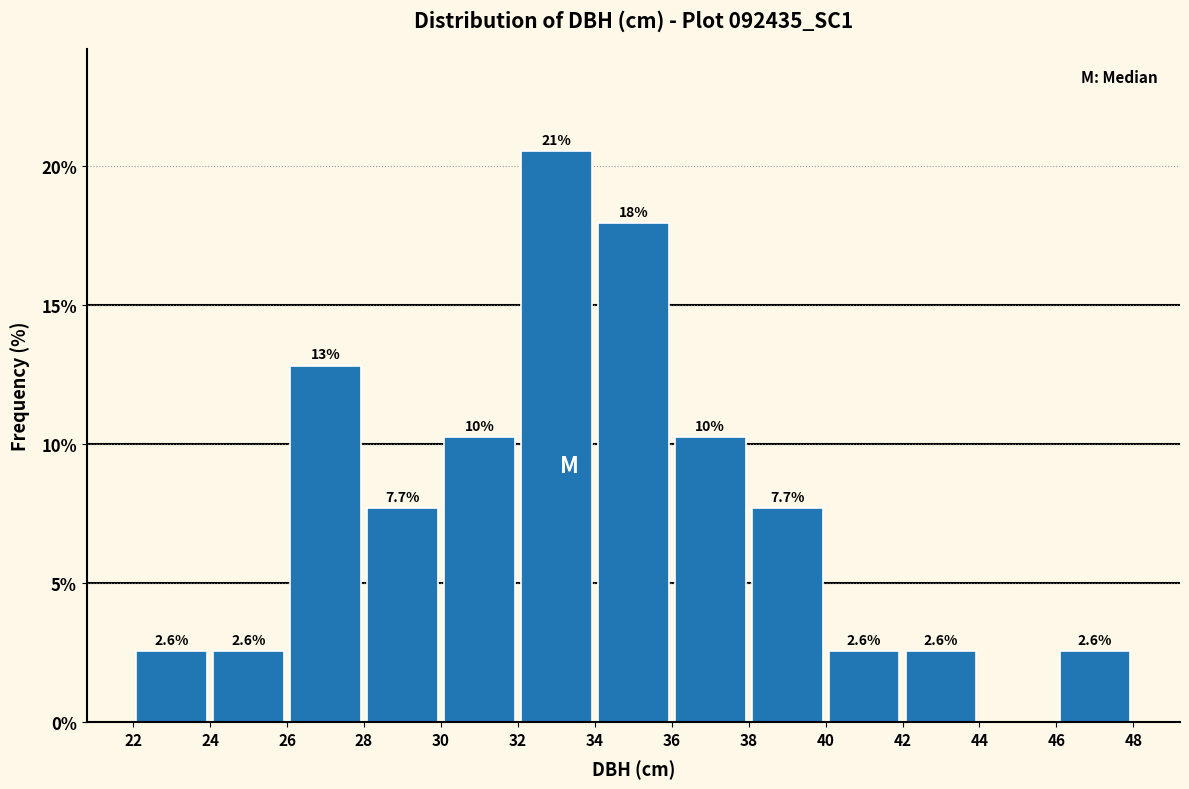

Which range on the x-axis has the tallest bar?

32 to 34